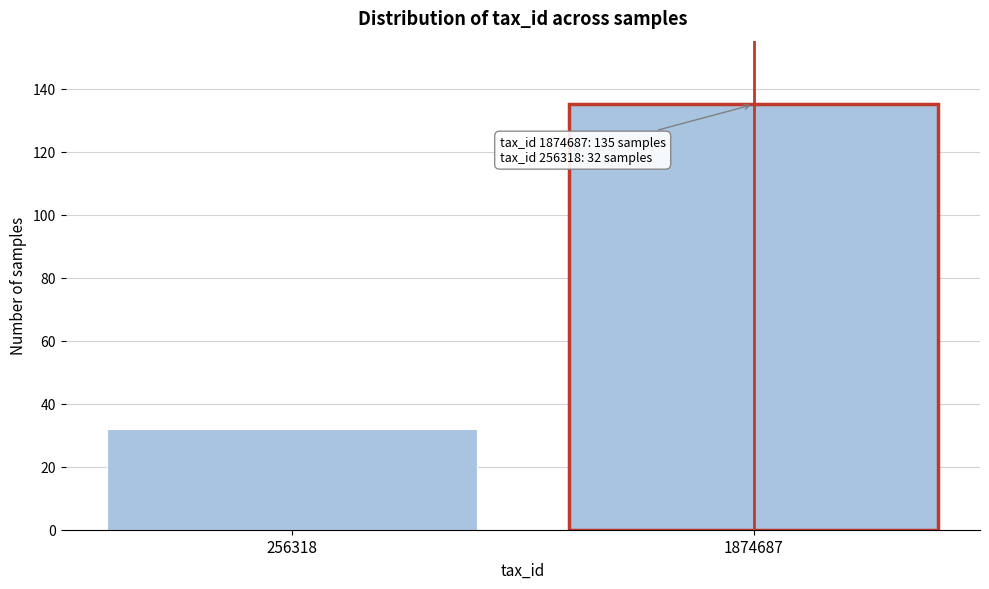

Reading left to right, list all the values displayed in this chart.

32	135